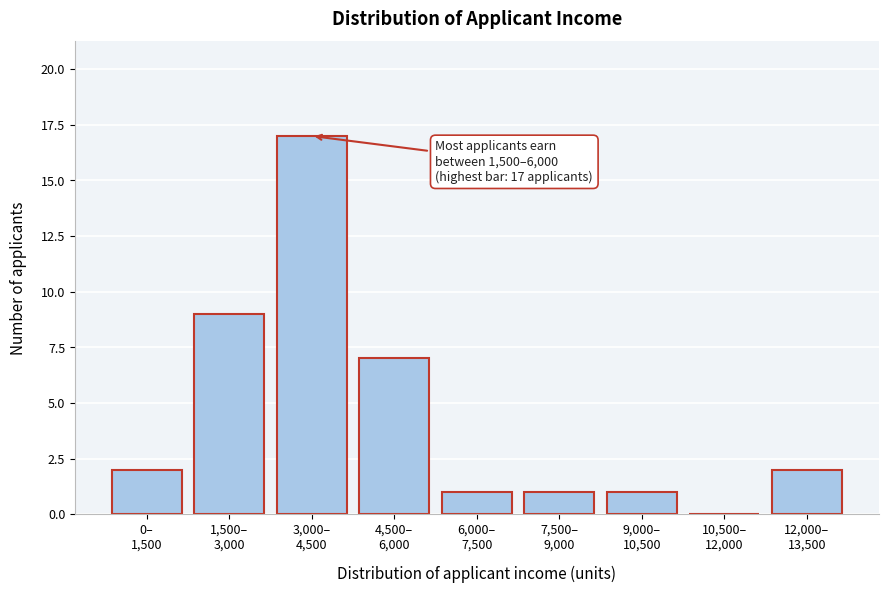

What is the maximum value shown in the chart?

17